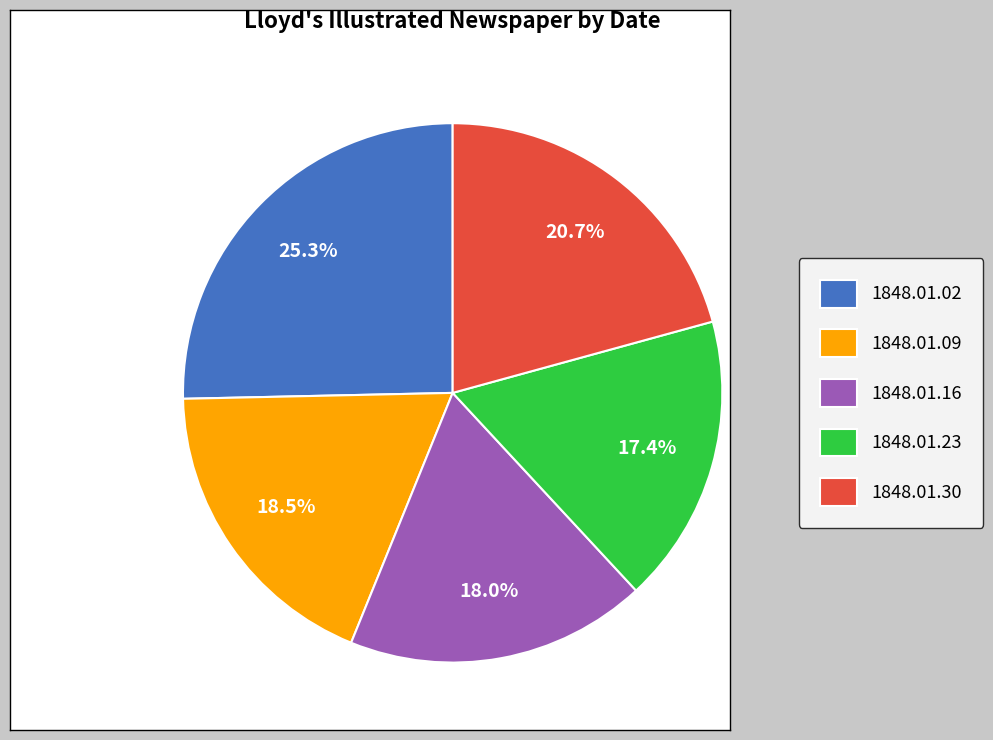

How much of the chart is everything except 1848.01.02?

74.7%